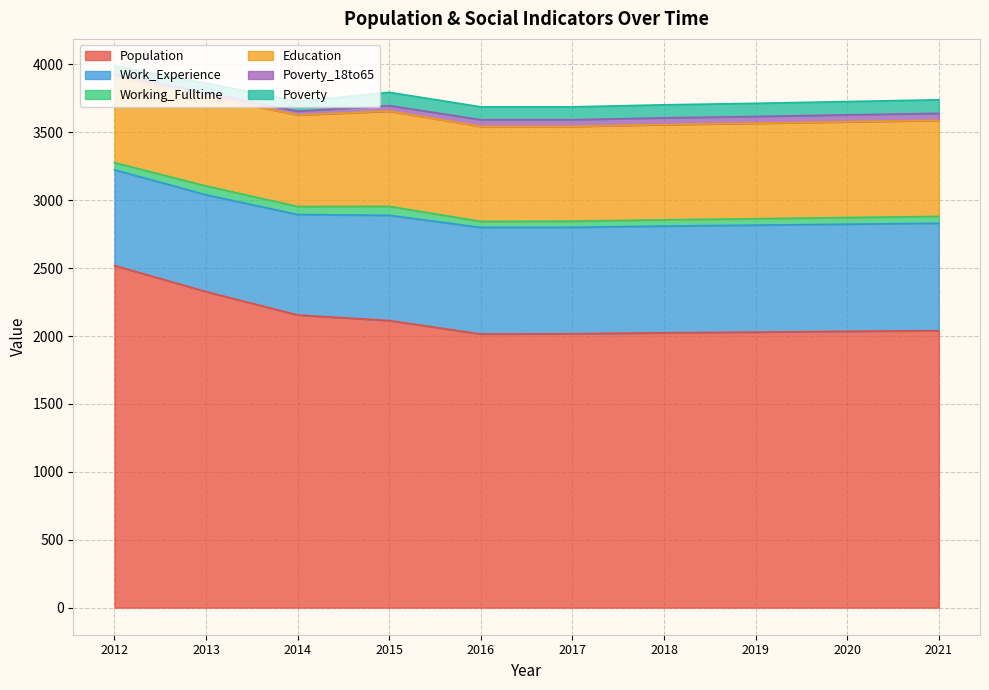

At how many categories does at least one series exceed 1084?

10